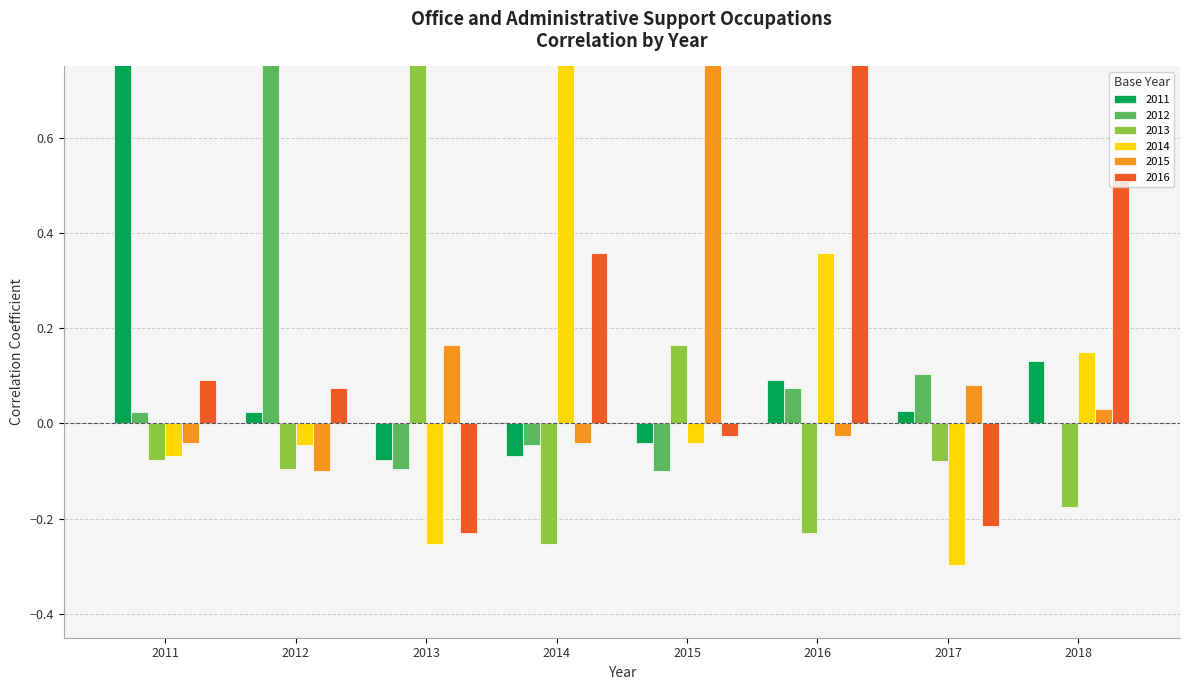

At which category does the chart reach its peak across all series?

2011